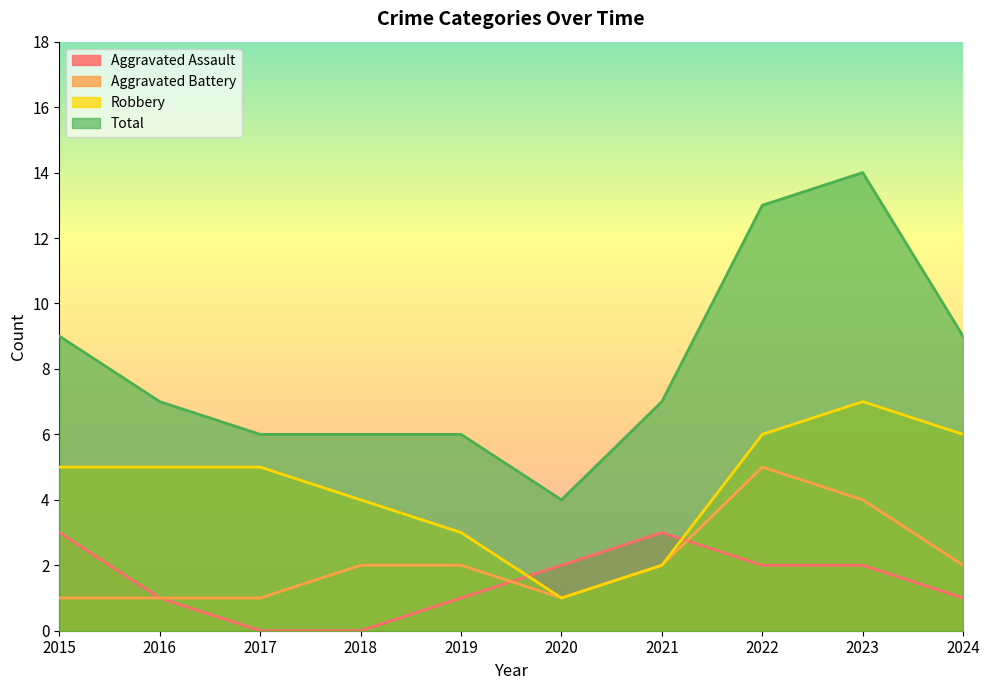

Is it true that Total equals 9 at 2015?

True